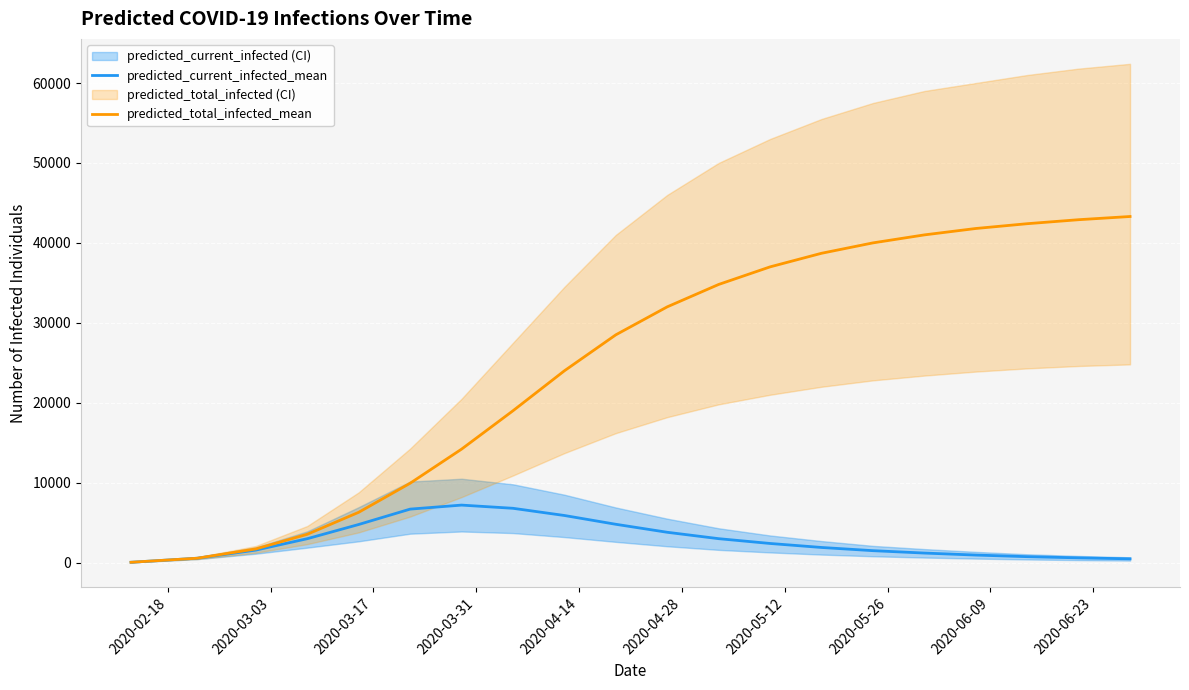

True or false: predicted_total_infected_mean and predicted_current_infected_mean cross at least once.

False